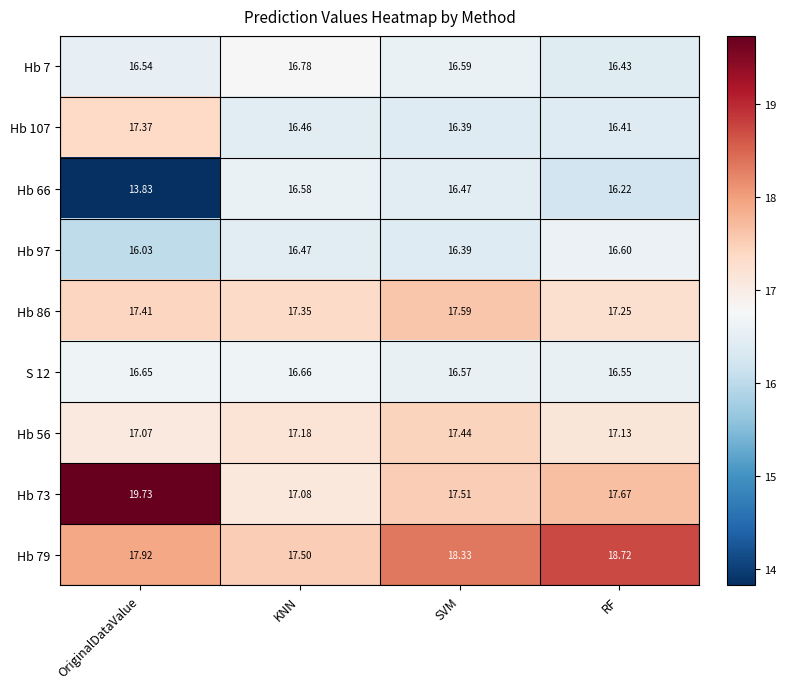

Which category has the highest value in the S 12 series?

KNN